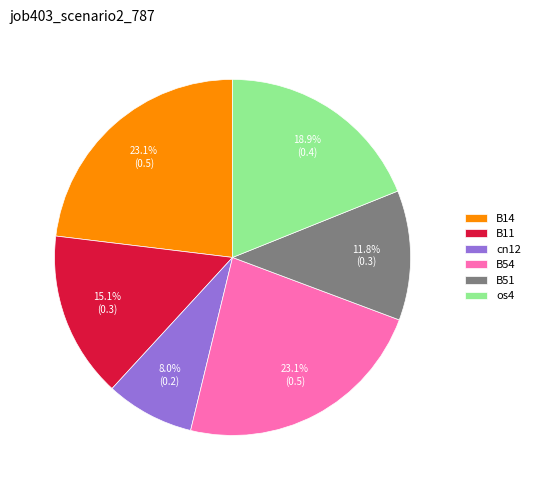

What portion of the pie excludes os4?

81.1%